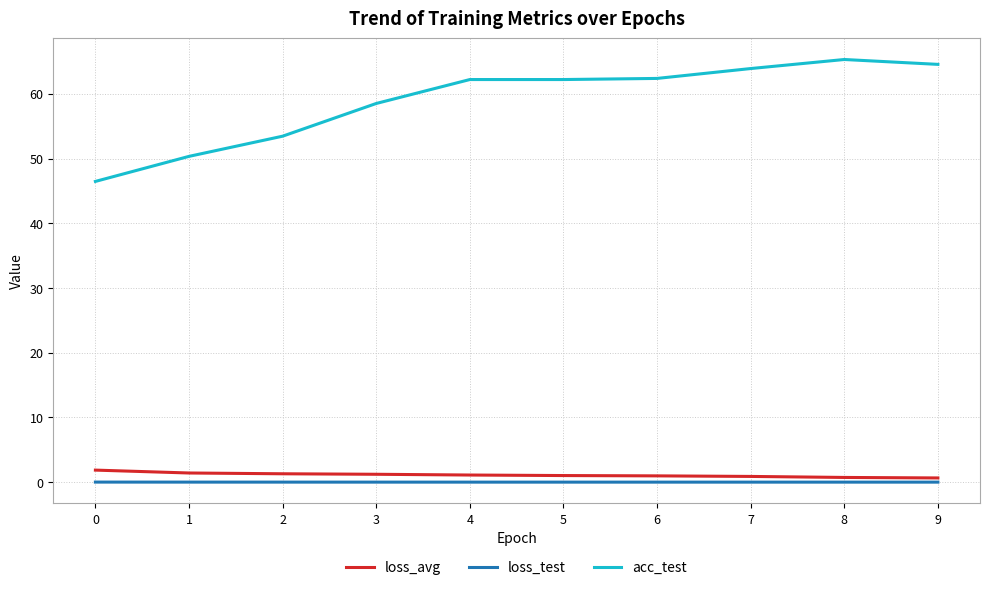

What is the maximum value shown in the chart?

65.3